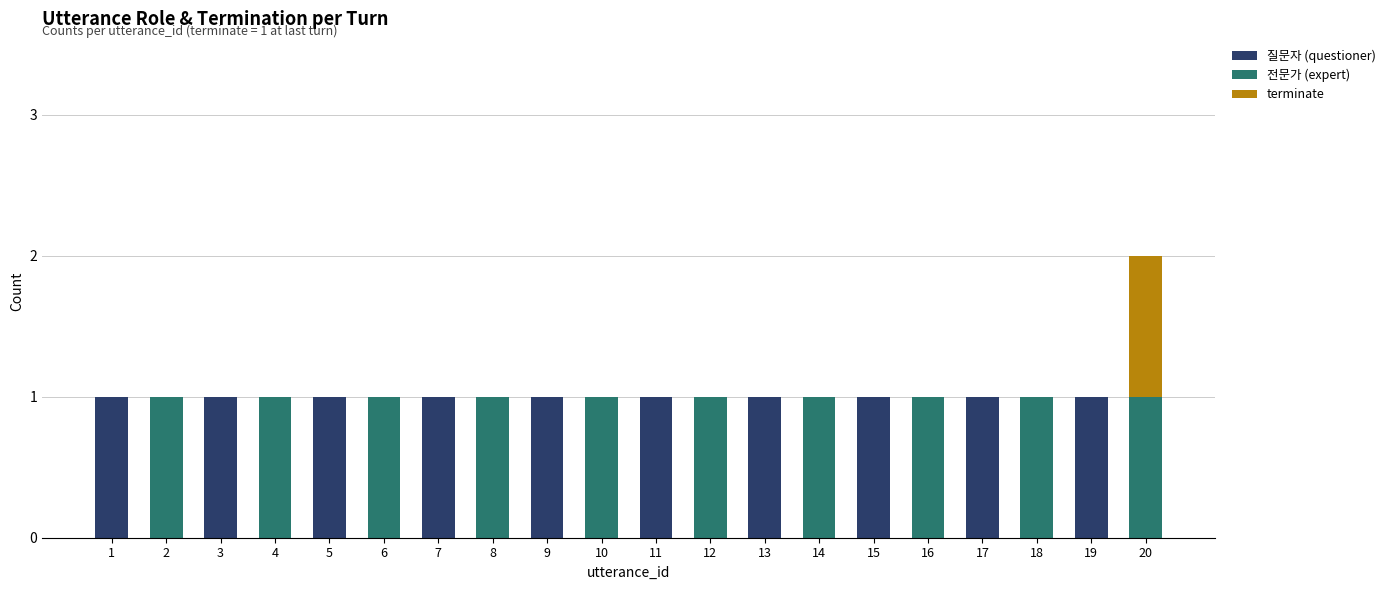

The 질문자 (questioner) series shows 0 at 9. True or false?

False